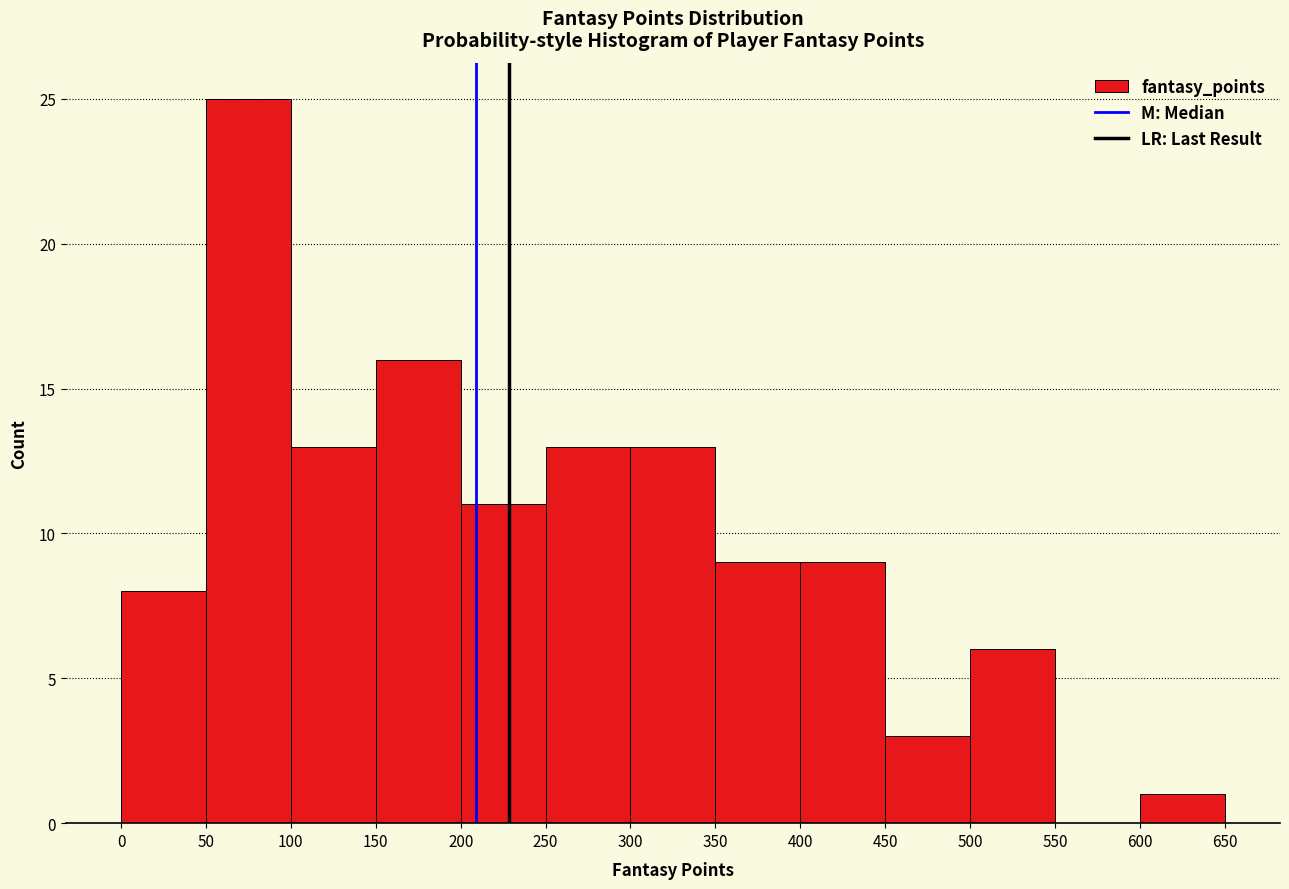

Over which range of the x-axis is the bar tallest?

50 to 100